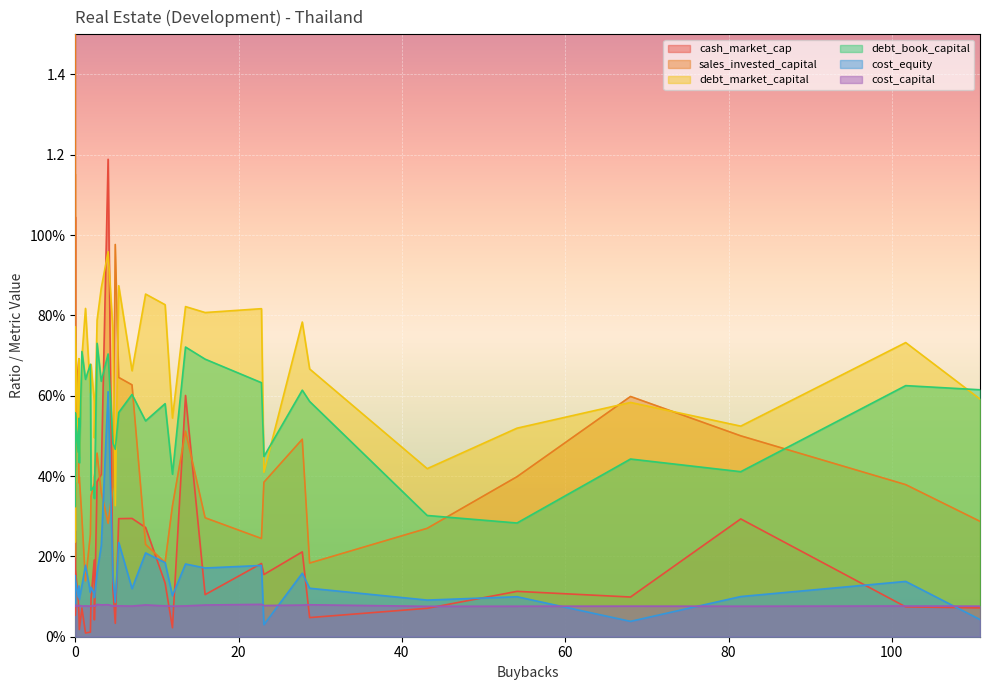

At how many categories does at least one series exceed 2?

1